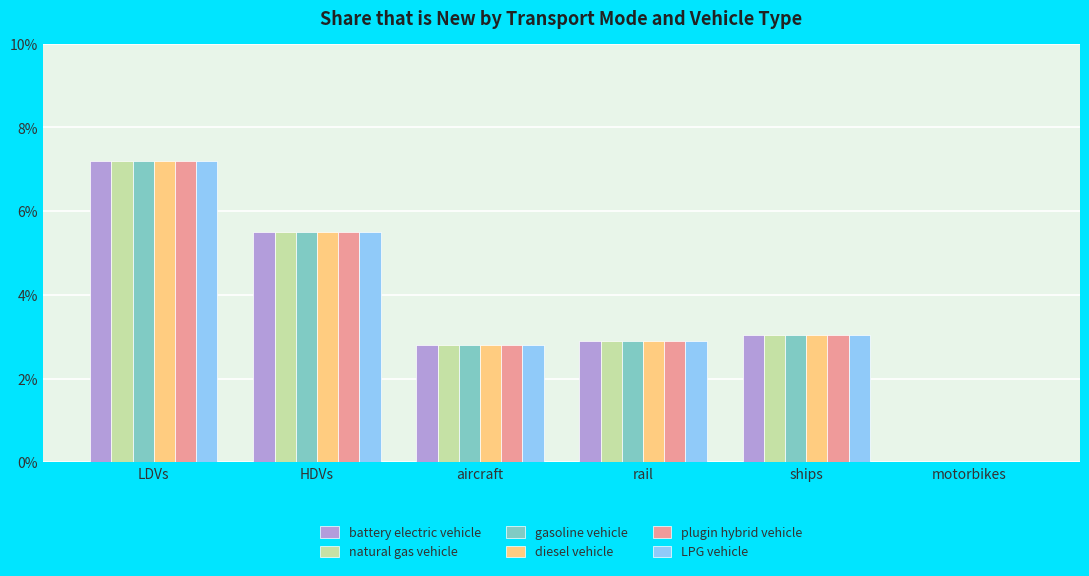

What are all the series names shown in the legend?

battery electric vehicle, natural gas vehicle, gasoline vehicle, diesel vehicle, plugin hybrid vehicle, LPG vehicle